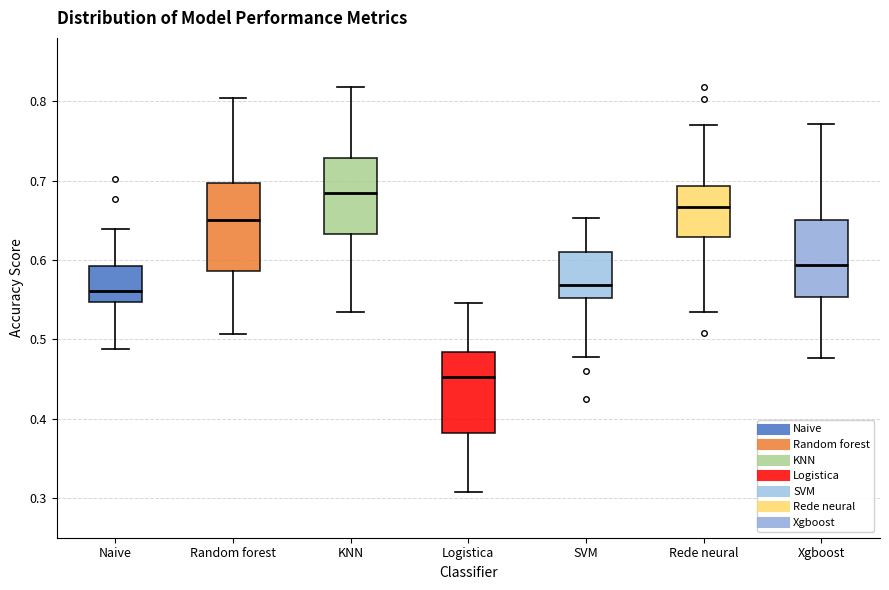

Where is the upper edge of the box for Rede neural on the y-axis? The values are not printed on the chart, so give them approximately, as read against the axis.

0.69